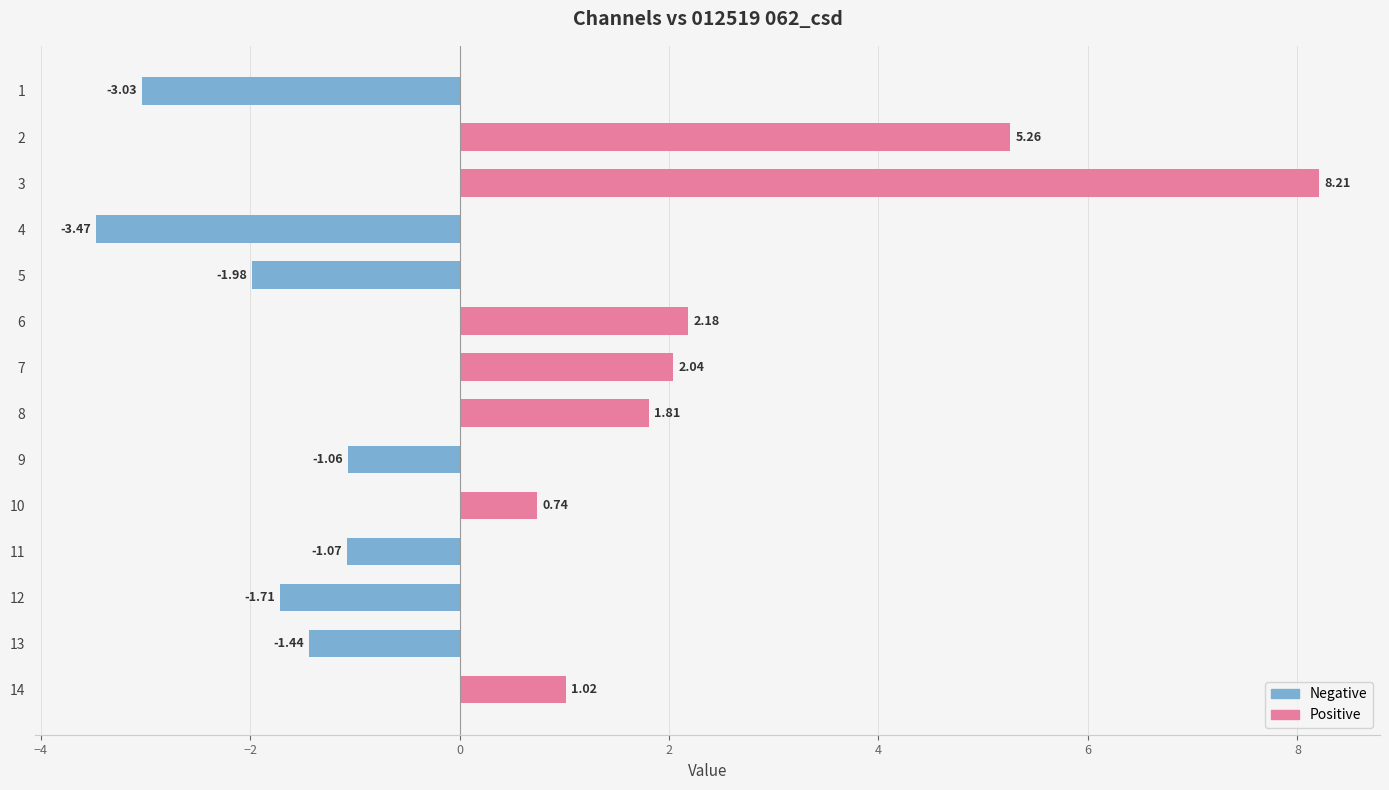

What is the difference between the second highest and minimum values?

8.7